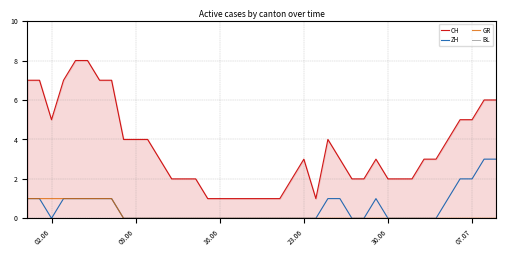

Is it true that ZH equals 0 at 16.06?

True